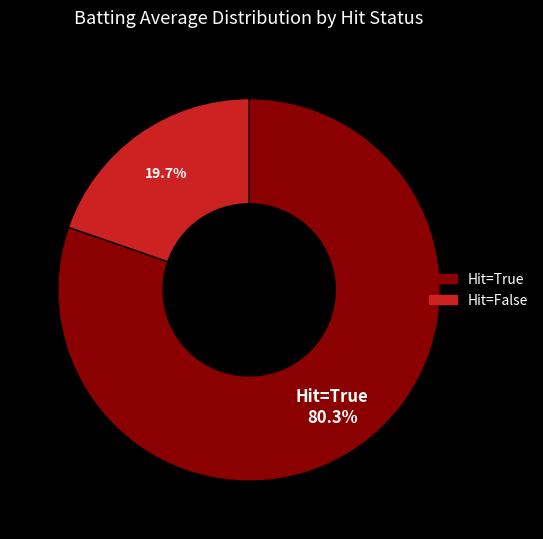

What percentage do Hit=True and Hit=False together represent?

100.0%